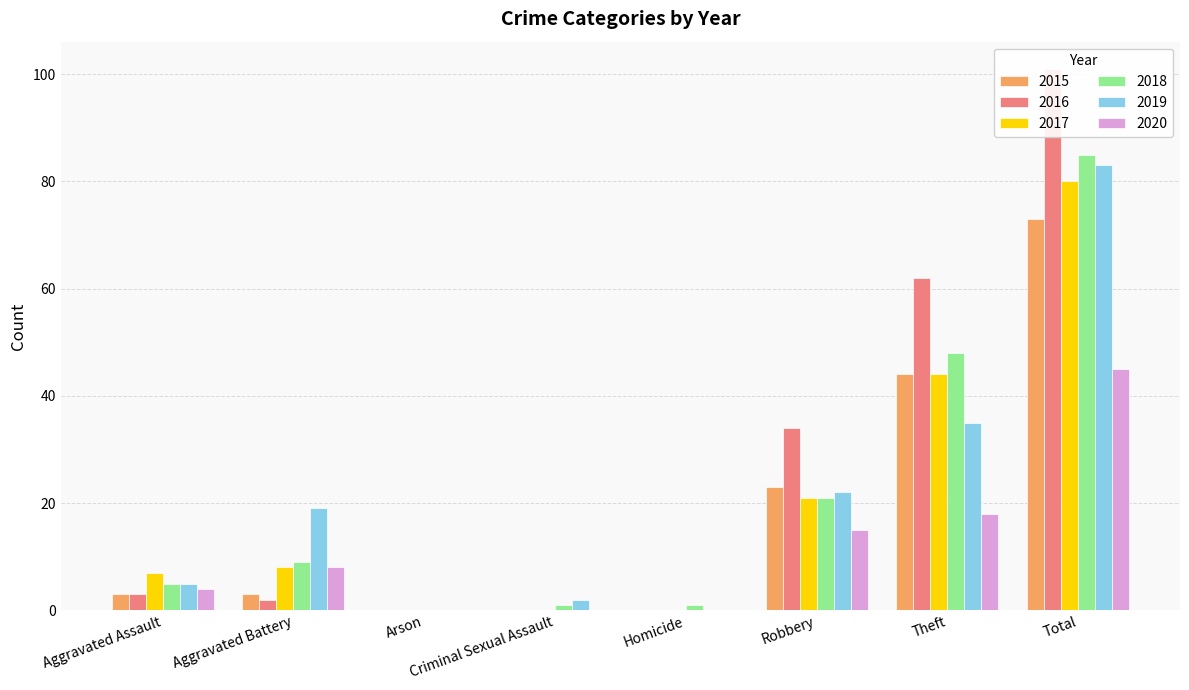

Where does the 2020 series first go above 8?

Robbery